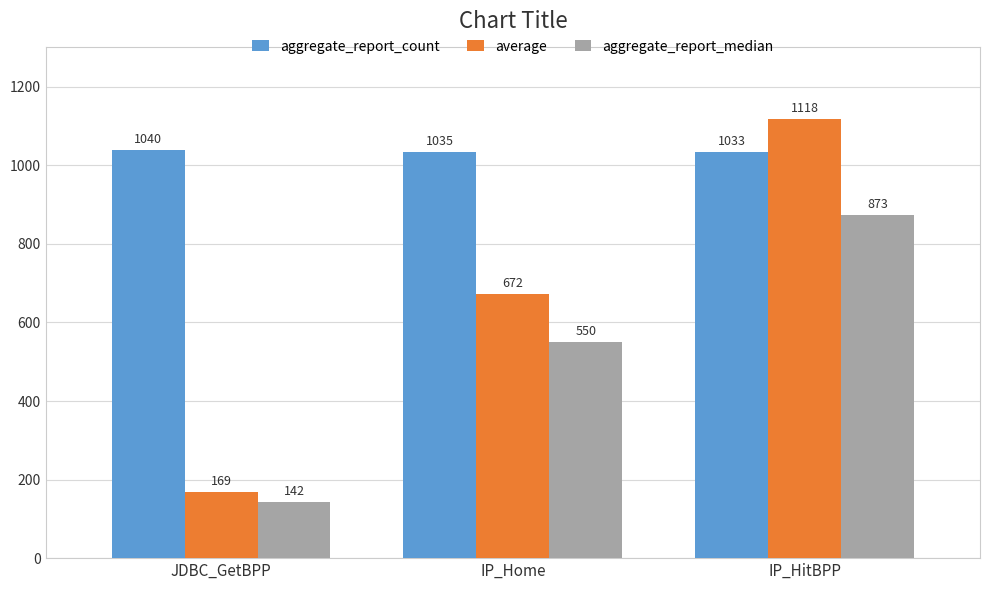

Is the value of aggregate_report_count at IP_Home greater than the value of average at JDBC_GetBPP?

Yes